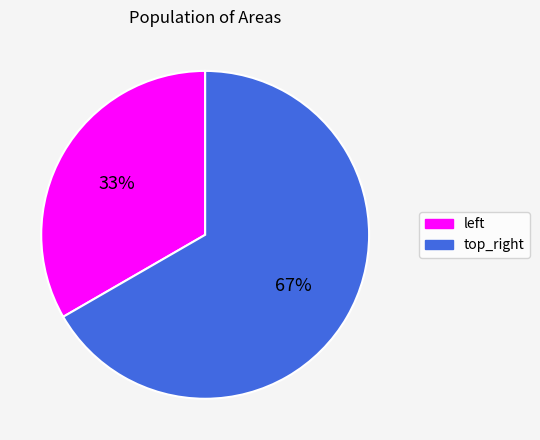

Is there any slice that represents more than half of the pie?

Yes